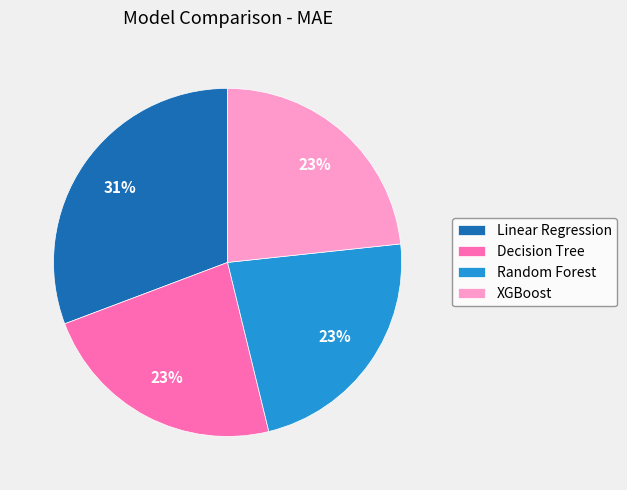

What percentage is the Linear Regression slice, to the nearest percent?

31%